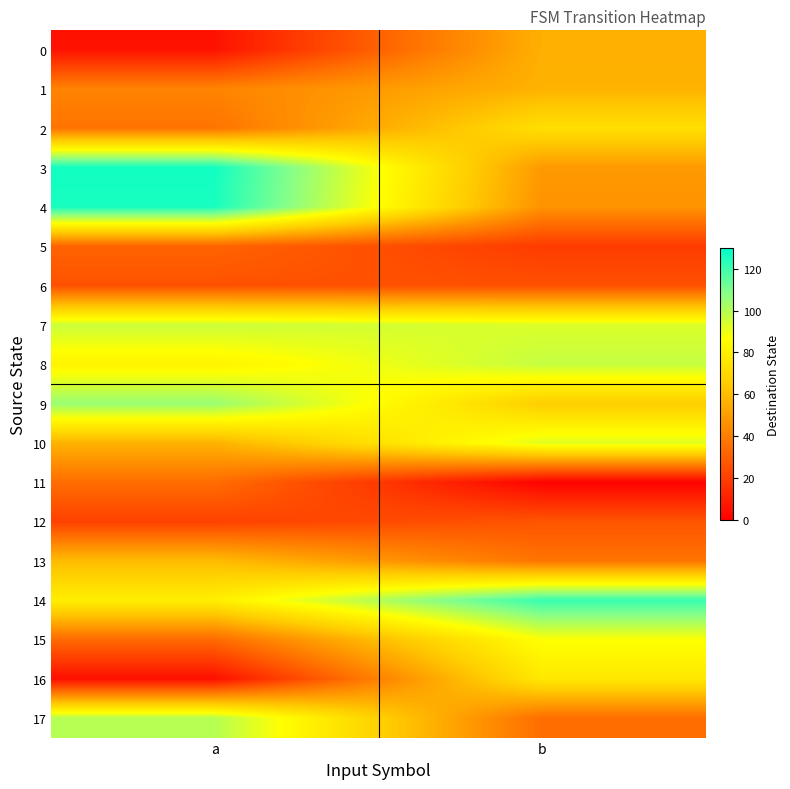

At which category is the sum across all series the highest?

a